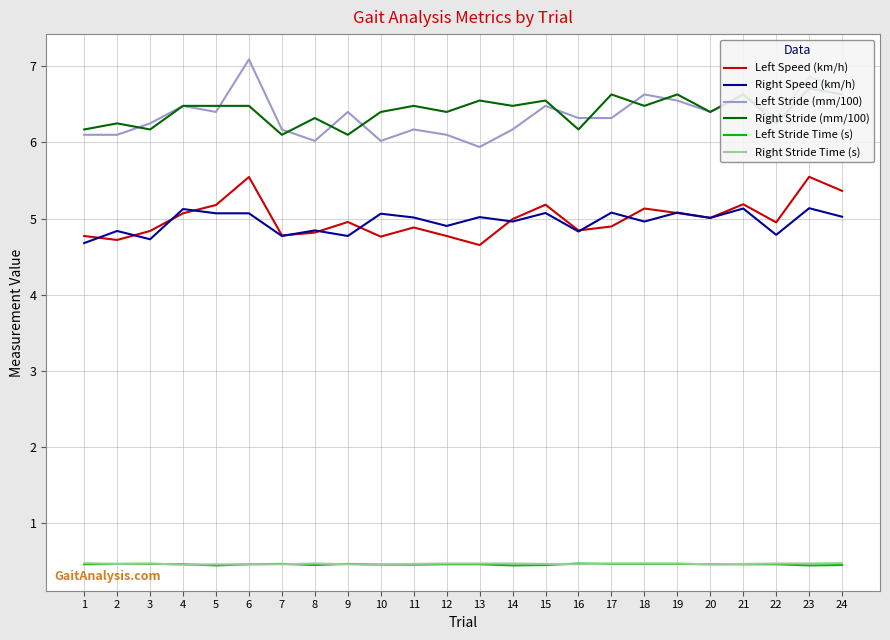

What are all the series names shown in the legend?

Left Speed (km/h), Right Speed (km/h), Left Stride (mm/100), Right Stride (mm/100), Left Stride Time (s), Right Stride Time (s)